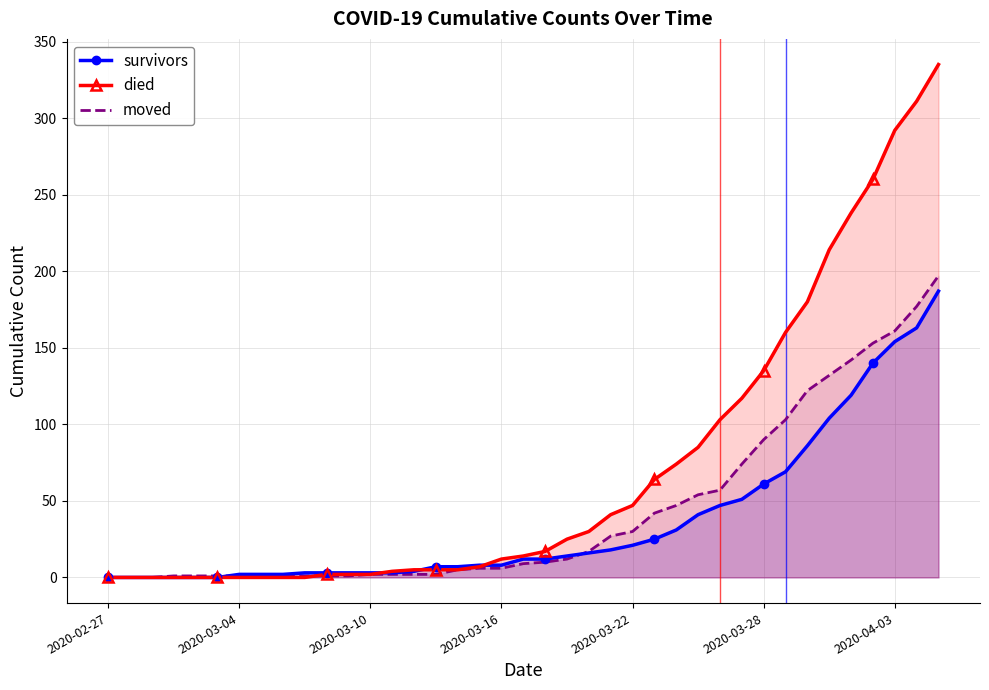

Where does the survivors series first go above 12?

21